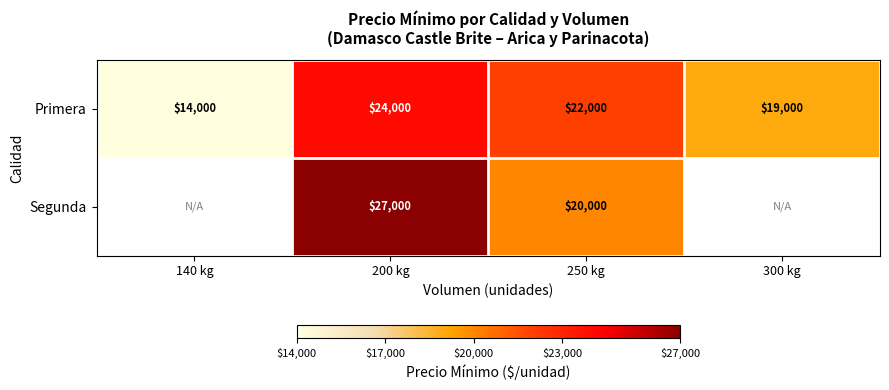

At how many categories does at least one series exceed 15589?

3